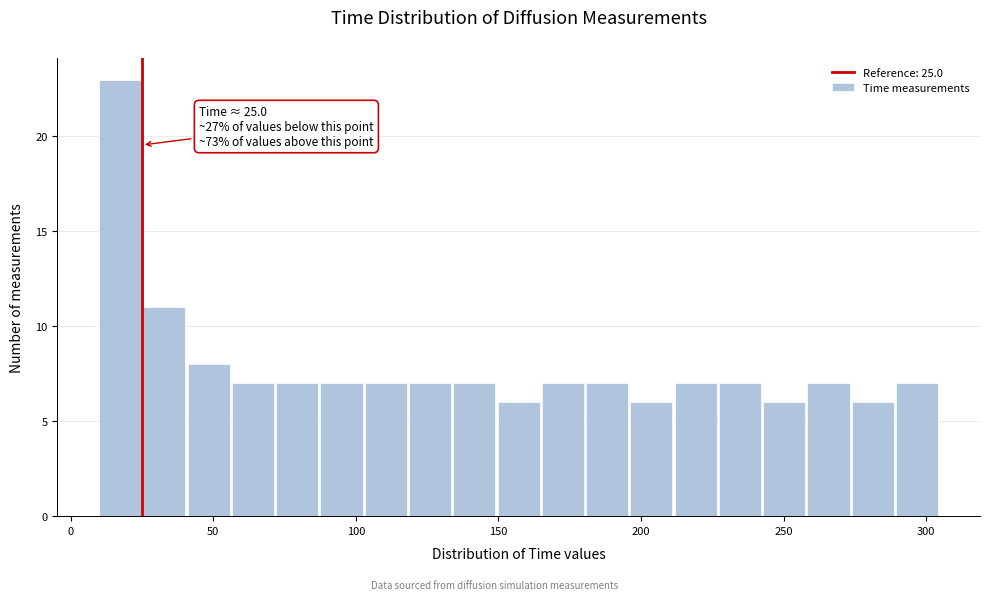

Around what value on the x-axis is the tallest bar? Give the approximate position of its centre, as read against the axis.

15